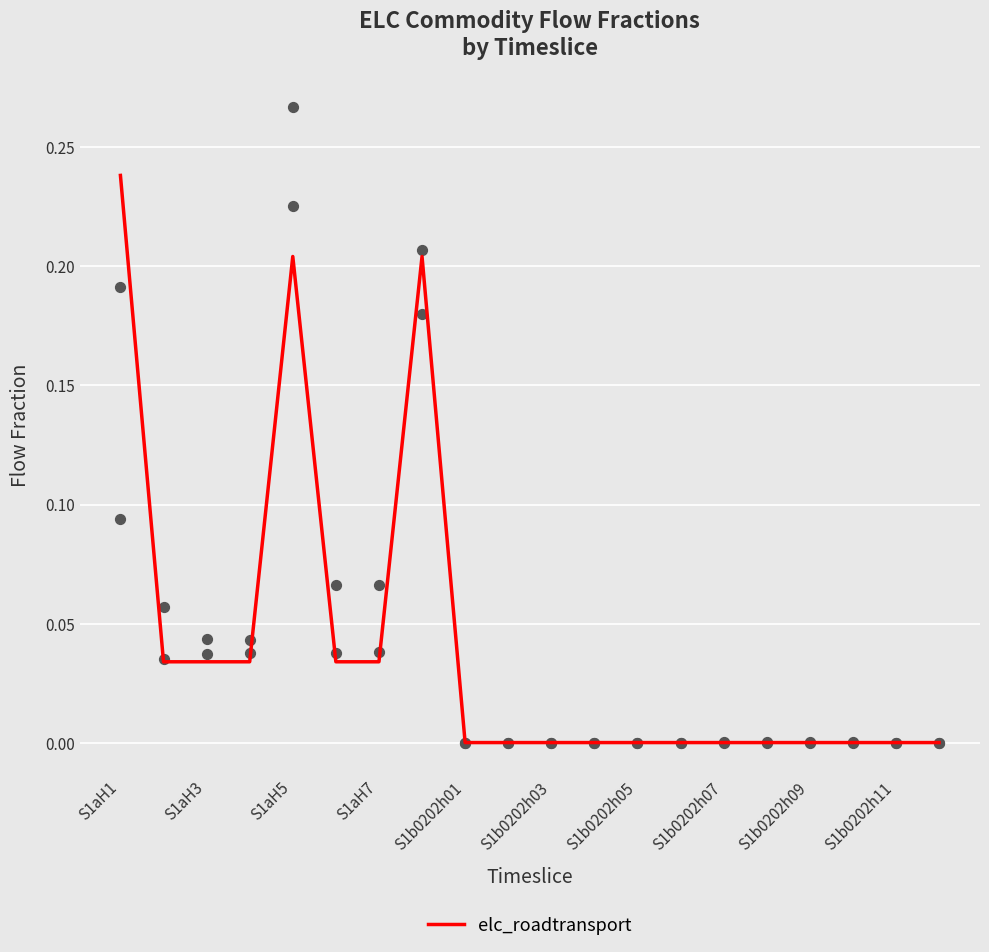

Between 13 and 11, which is larger?

13